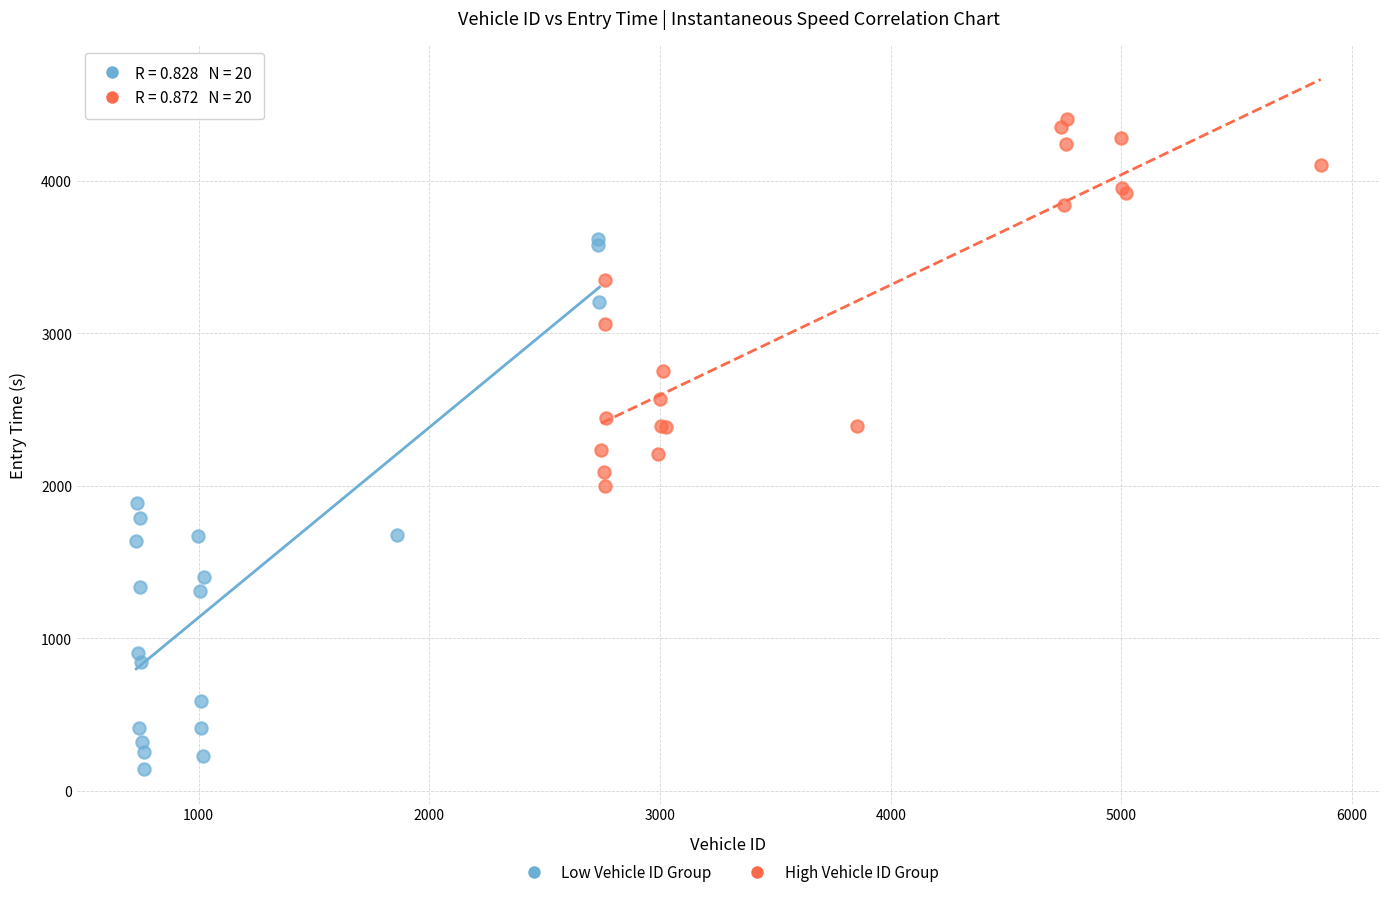

Which series reaches the maximum Y coordinate?

High Vehicle ID Group